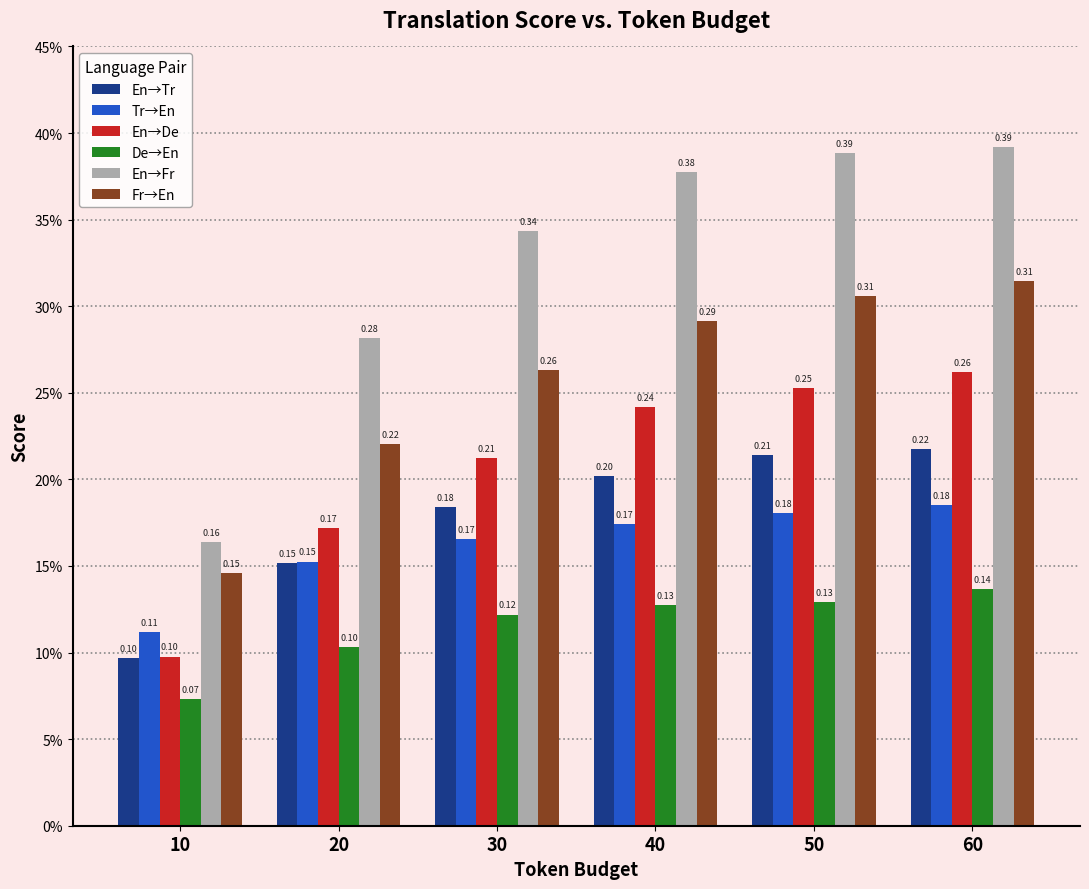

Does the chart contain stacked bars?

No